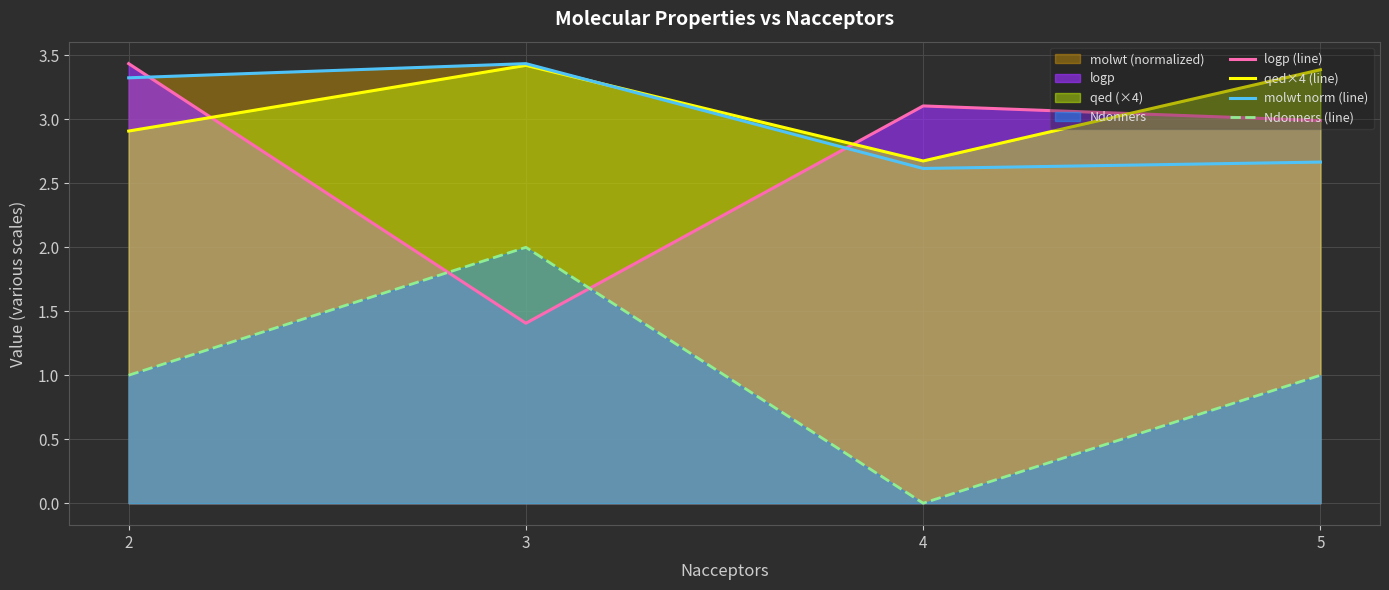

Reading left to right, what are all the values shown in this chart?

logp (line): 2=3.4	3=1.4	4=3.1	5=3.0
qed×4 (line): 2=2.9	3=3.4	4=2.7	5=3.4
molwt norm (line): 2=3.3	3=3.4	4=2.6	5=2.7
Ndonners (line): 2=1.0	3=2.0	4=0.0	5=1.0